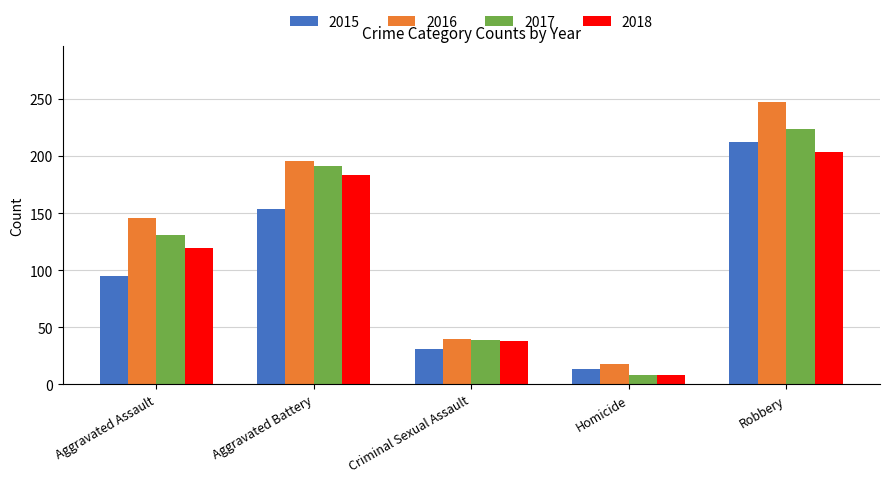

How many categories are shown in the chart?

5